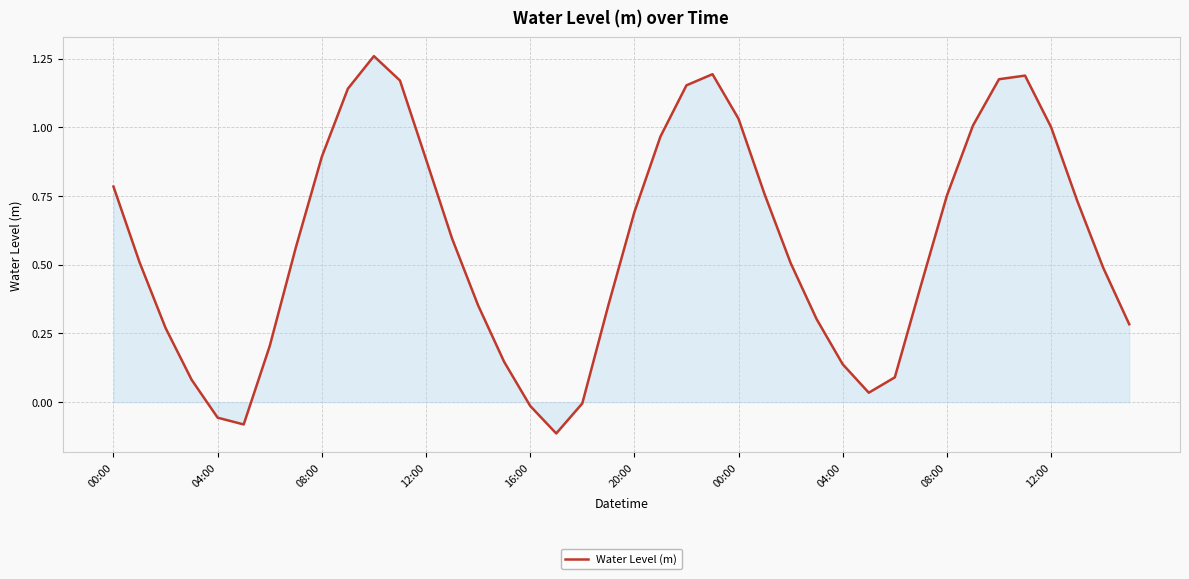

How many interior local peaks (higher than both neighbors) does the data have?

3